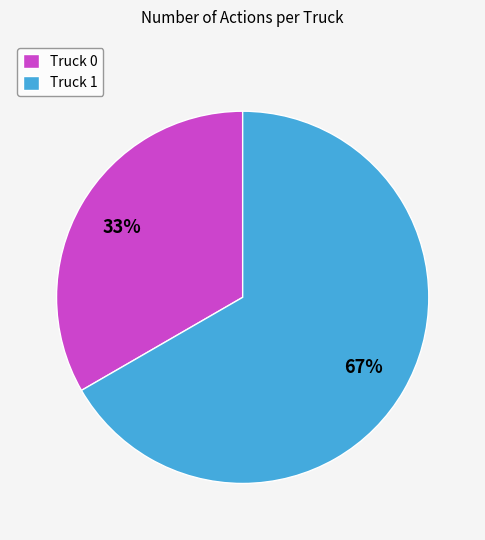

Is the sum of Truck 1 and Truck 0 greater than half?

Yes